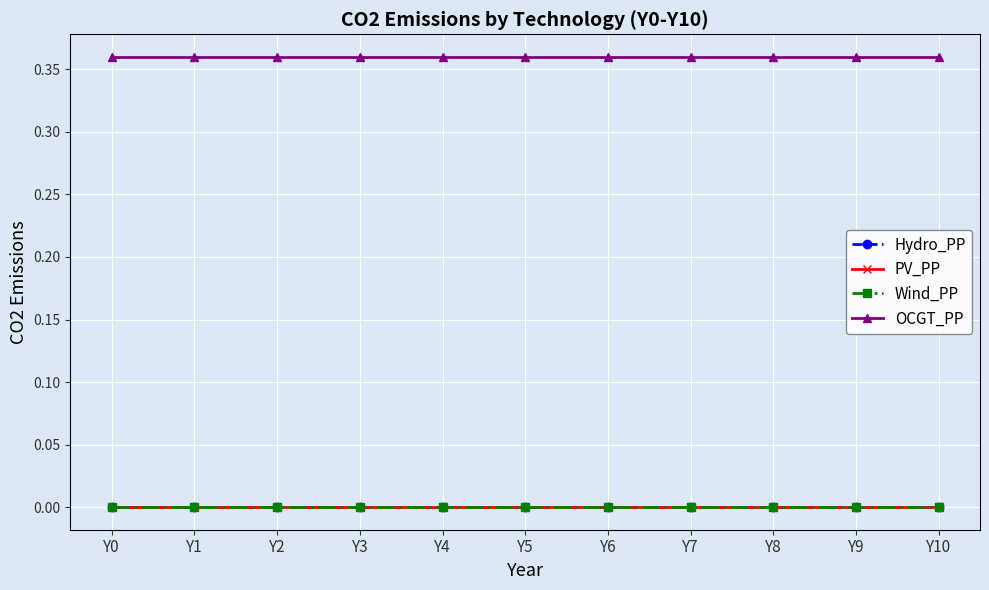

Does the chart display data point markers on the line(s)?

Yes